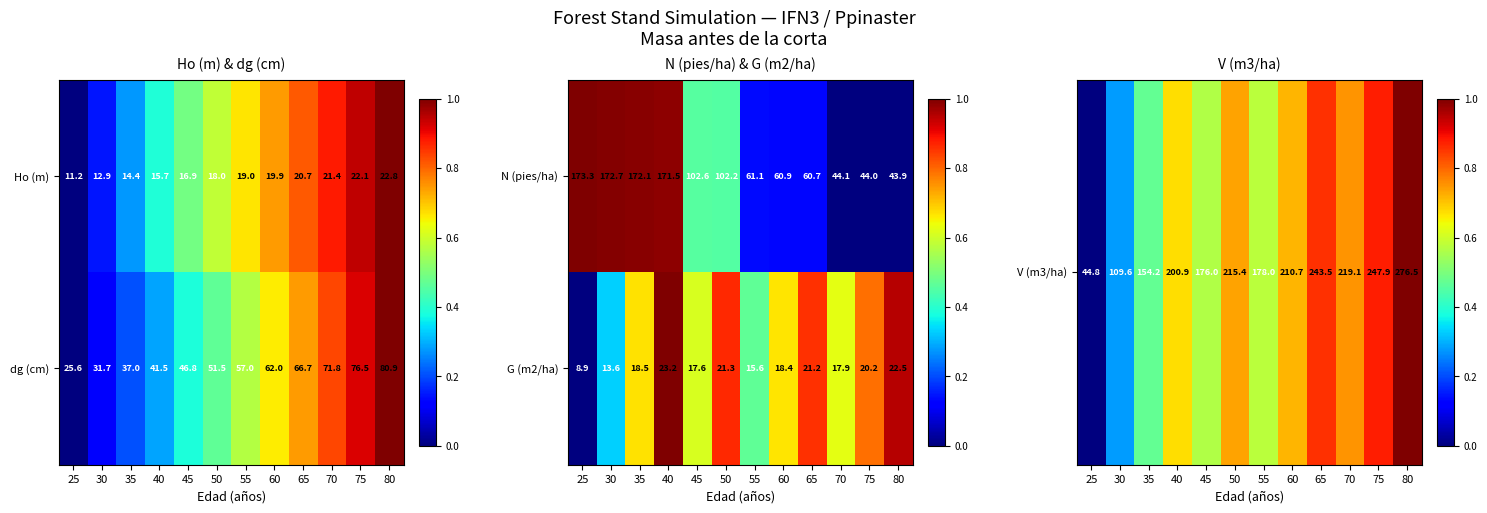

Where does the N (pies/ha) series first go above 102?

25